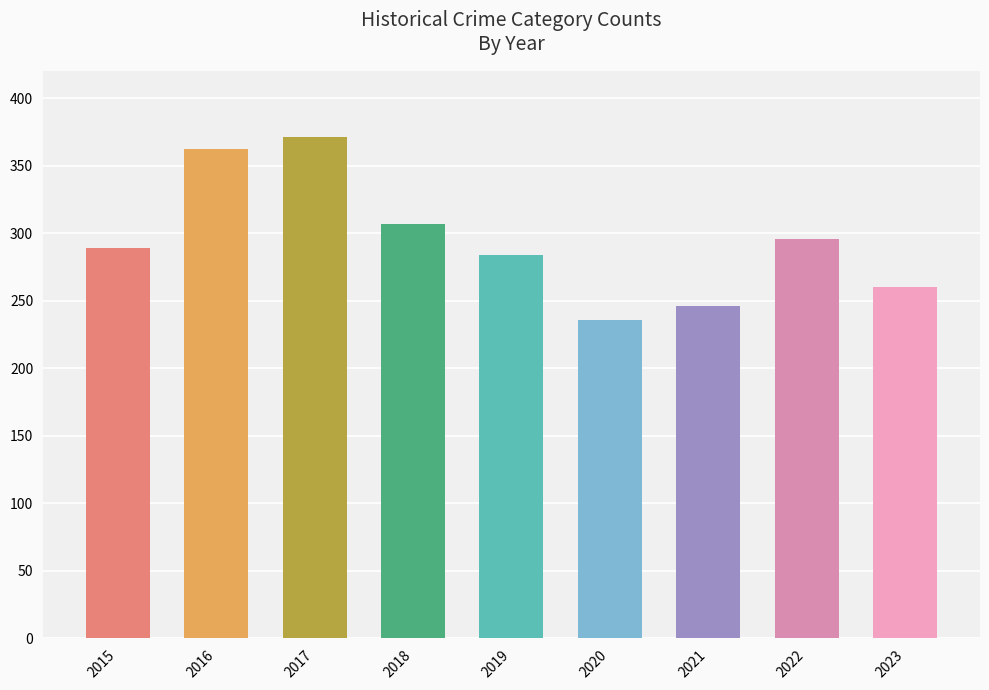

List the labels in order of value, largest first.

2017, 2016, 2018, 2022, 2015, 2019, 2023, 2021, 2020